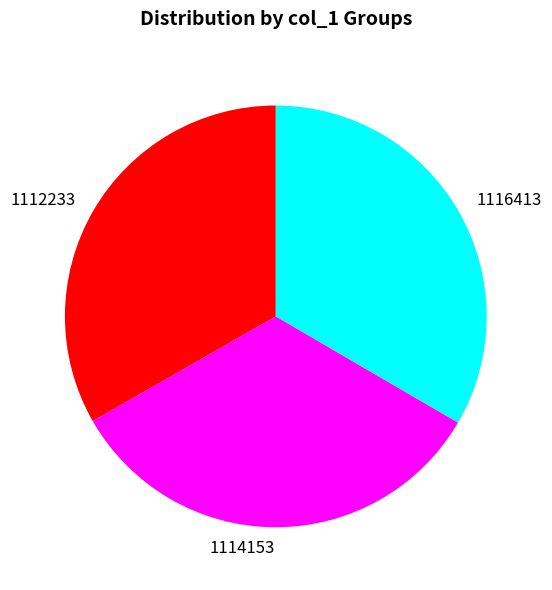

Count the number of slices in the pie.

3